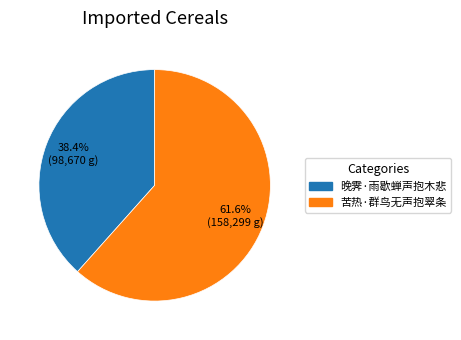

Do 苦热·群鸟无声抱翠条 and 晚霁·雨歇蝉声抱木悲 together represent more than half of the pie?

Yes